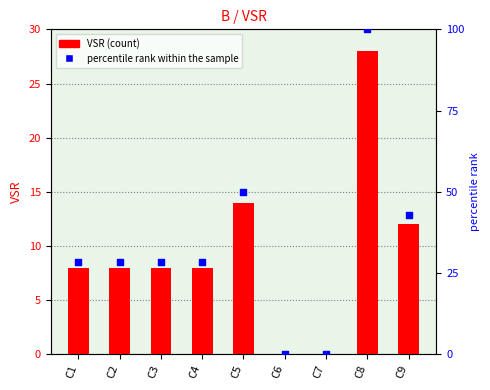

What are all the series names shown in the legend?

VSR, percentile rank within the sample